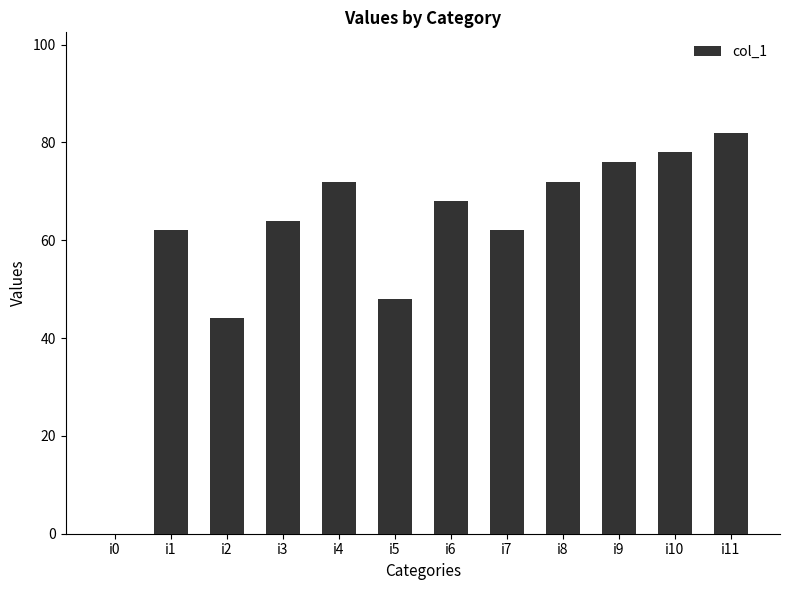

Which category has the highest value across all series?

i11